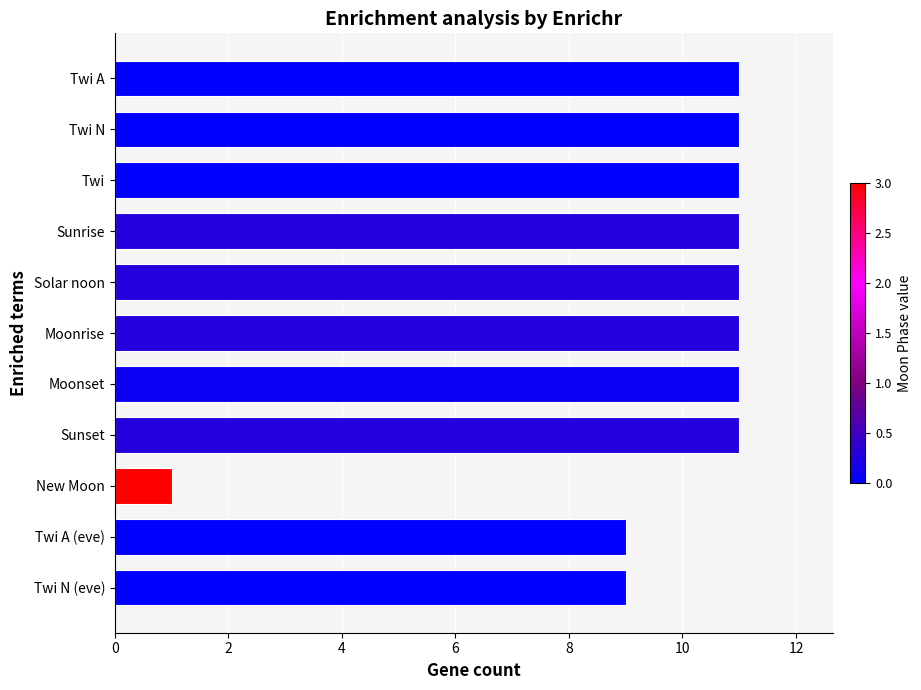

What position from the top is Moonset?

7